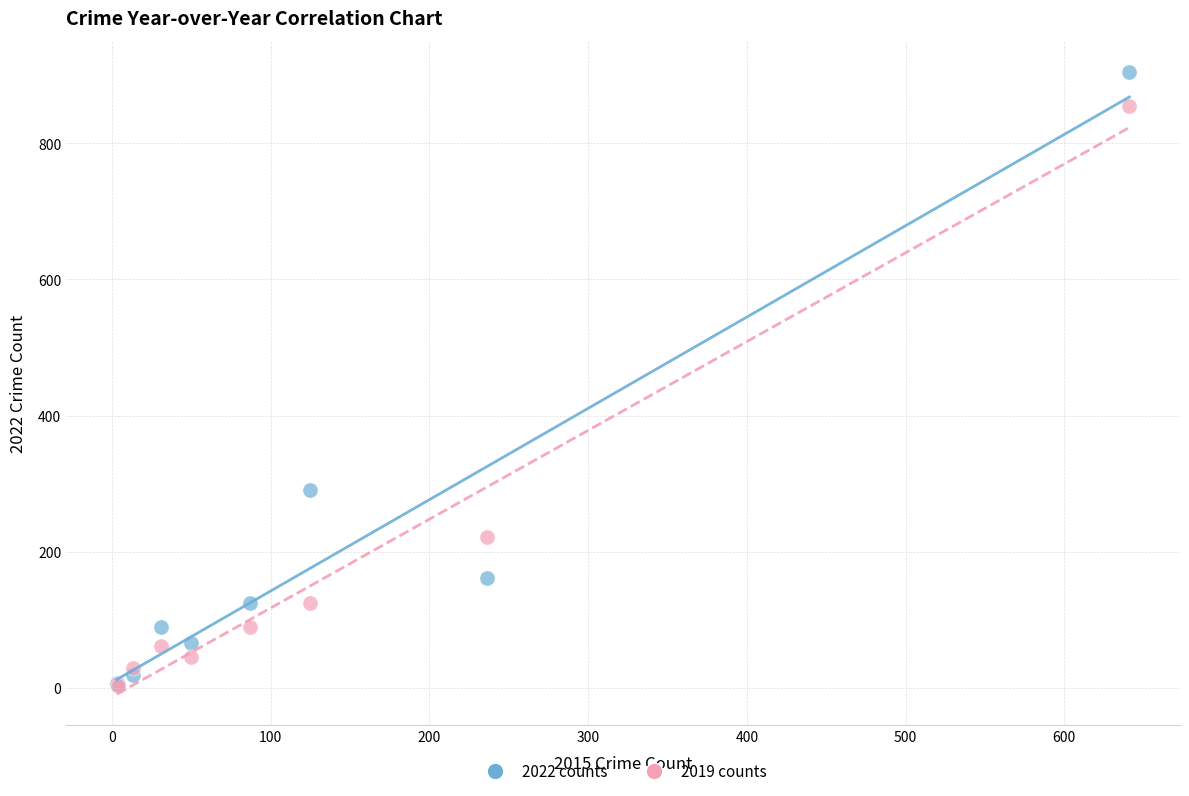

Across all series, what Y value is closest to 454?

291